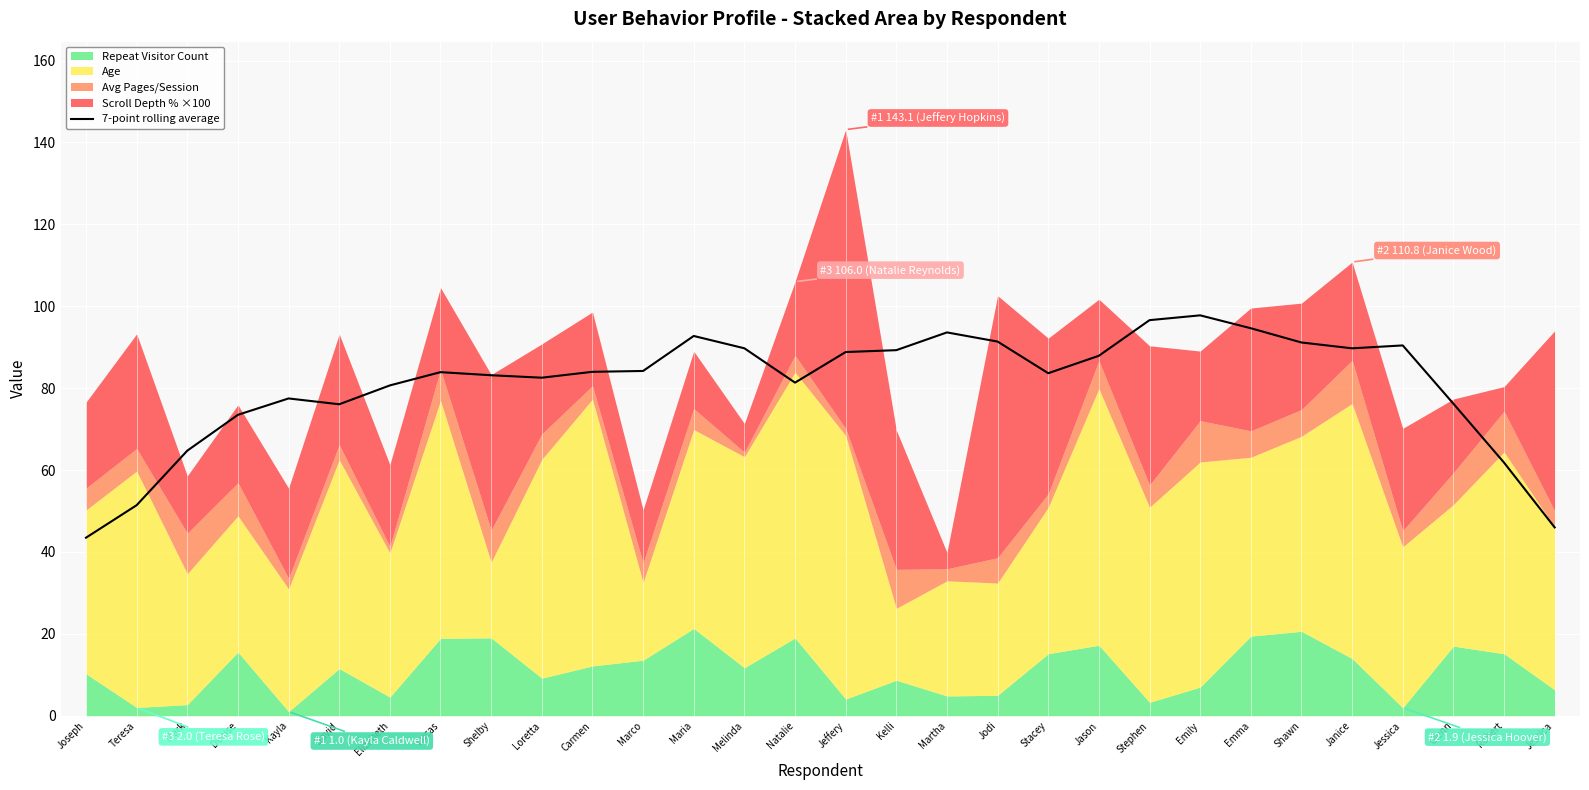

What is the approximate value at Shelby?

83.2